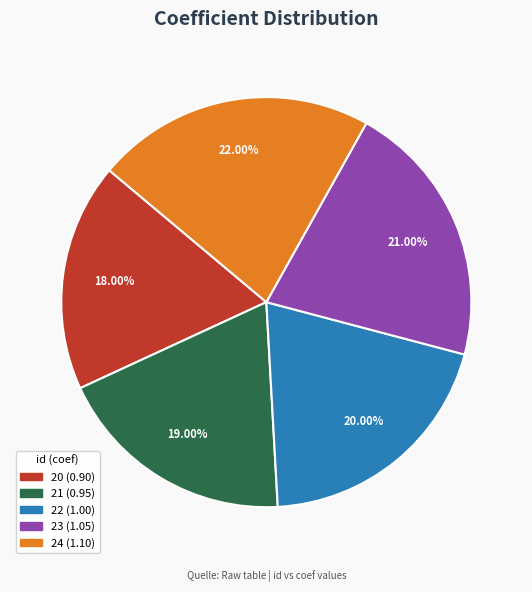

True or false: 23 accounts for 21% of the total.

True